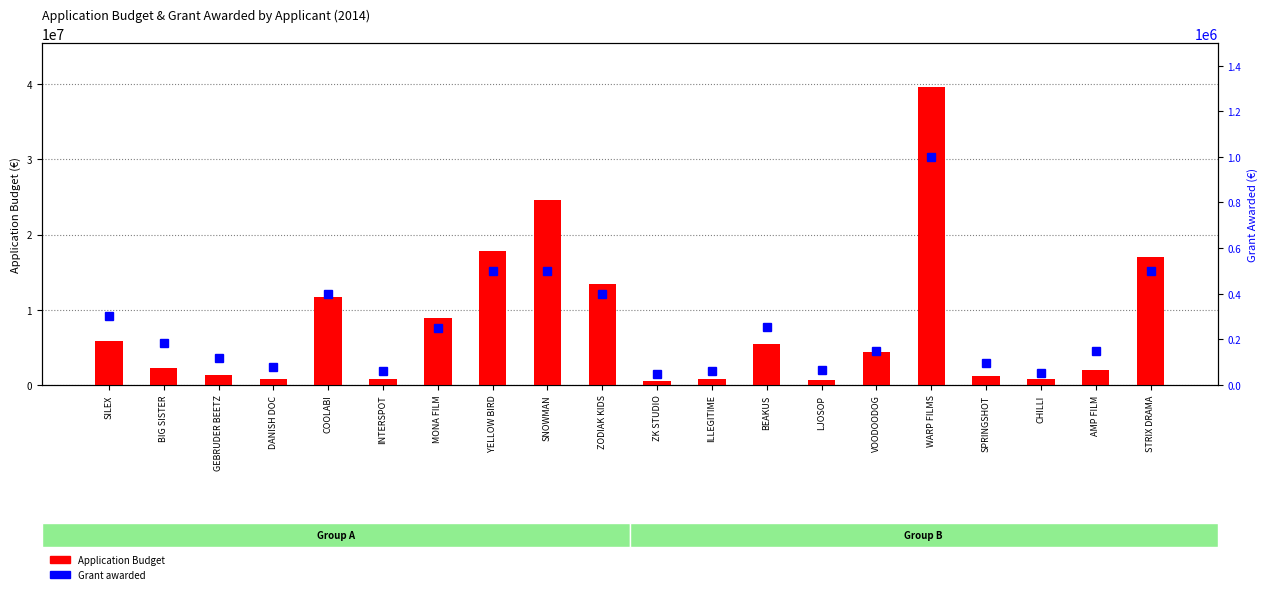

How many values in the Grant awarded series exceed 183800?

9